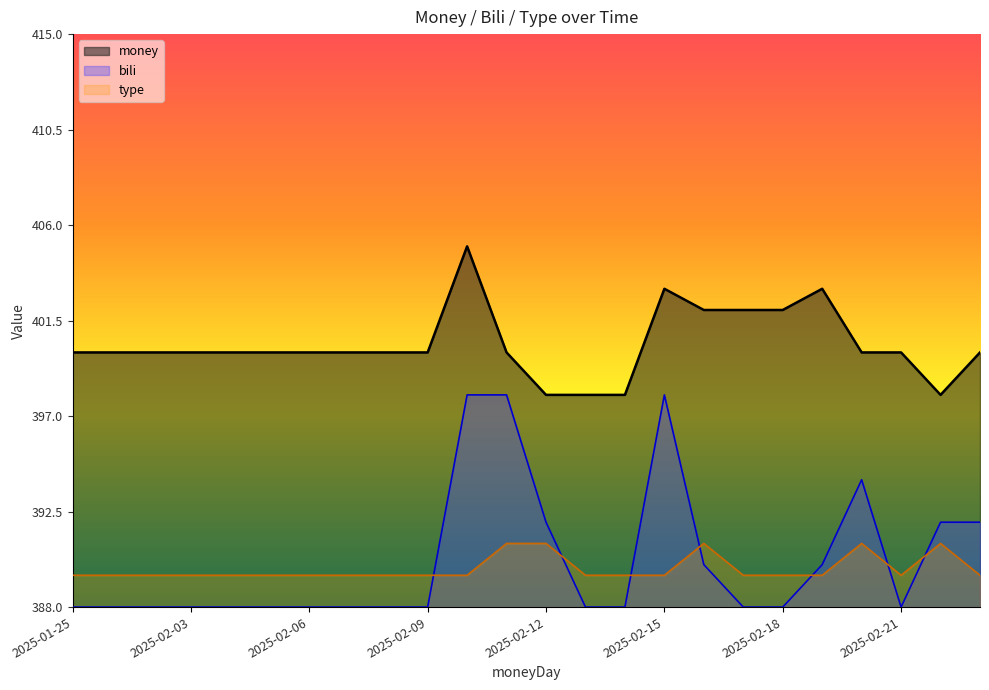

What position from the right is 2025-02-10?

14